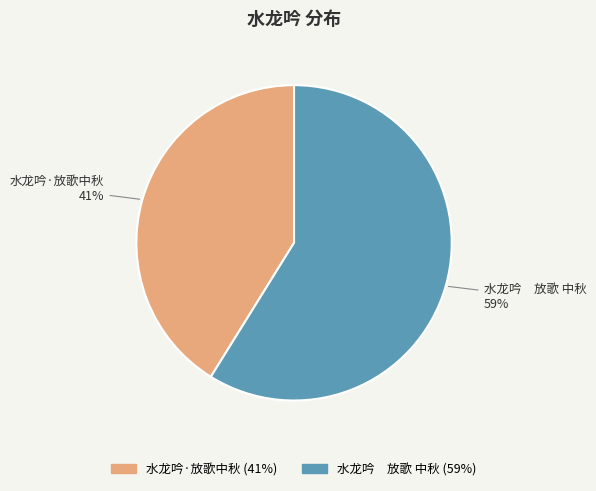

Which category has the smallest portion of the pie?

水龙吟·放歌中秋